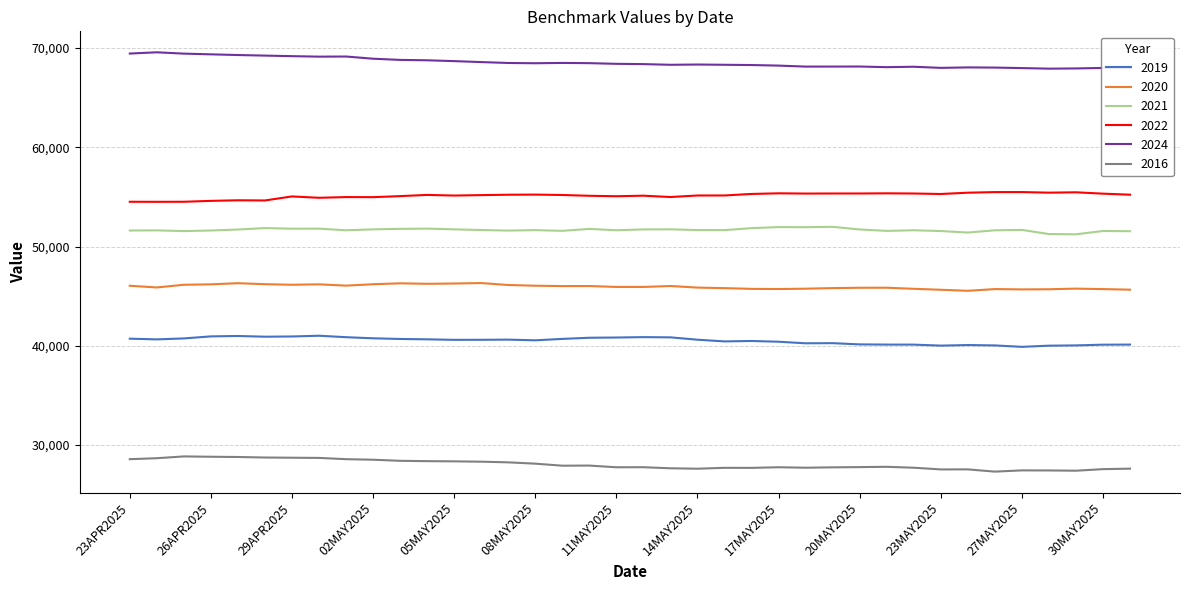

Rank the series by their maximum value, from lowest to highest.

2016, 2019, 2020, 2021, 2022, 2024